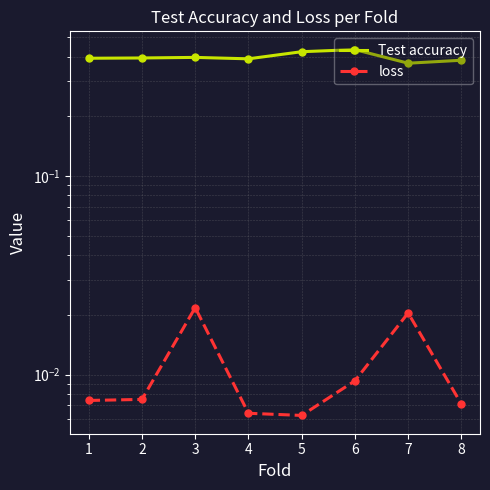

True or false: loss has a value of 0.0 at 4.

True